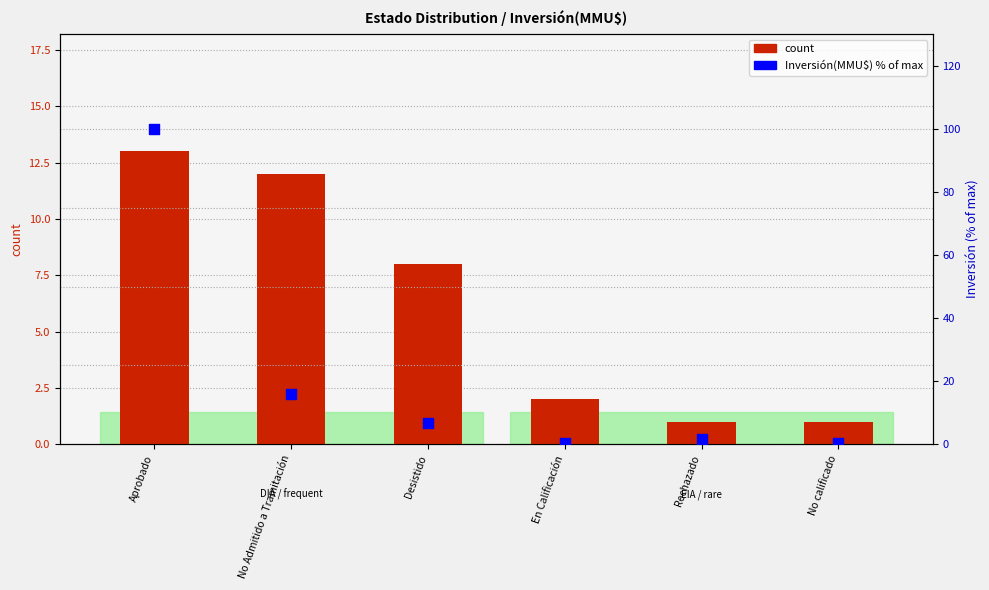

At how many categories does at least one series exceed 75?

1